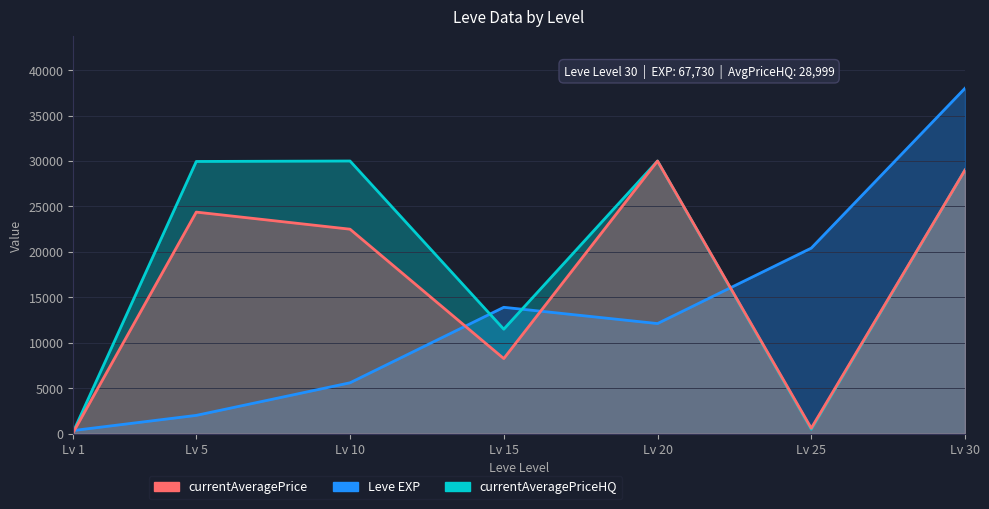

What is the sum of the currentAveragePrice values at Lv 15 and Lv 20?

38267.7